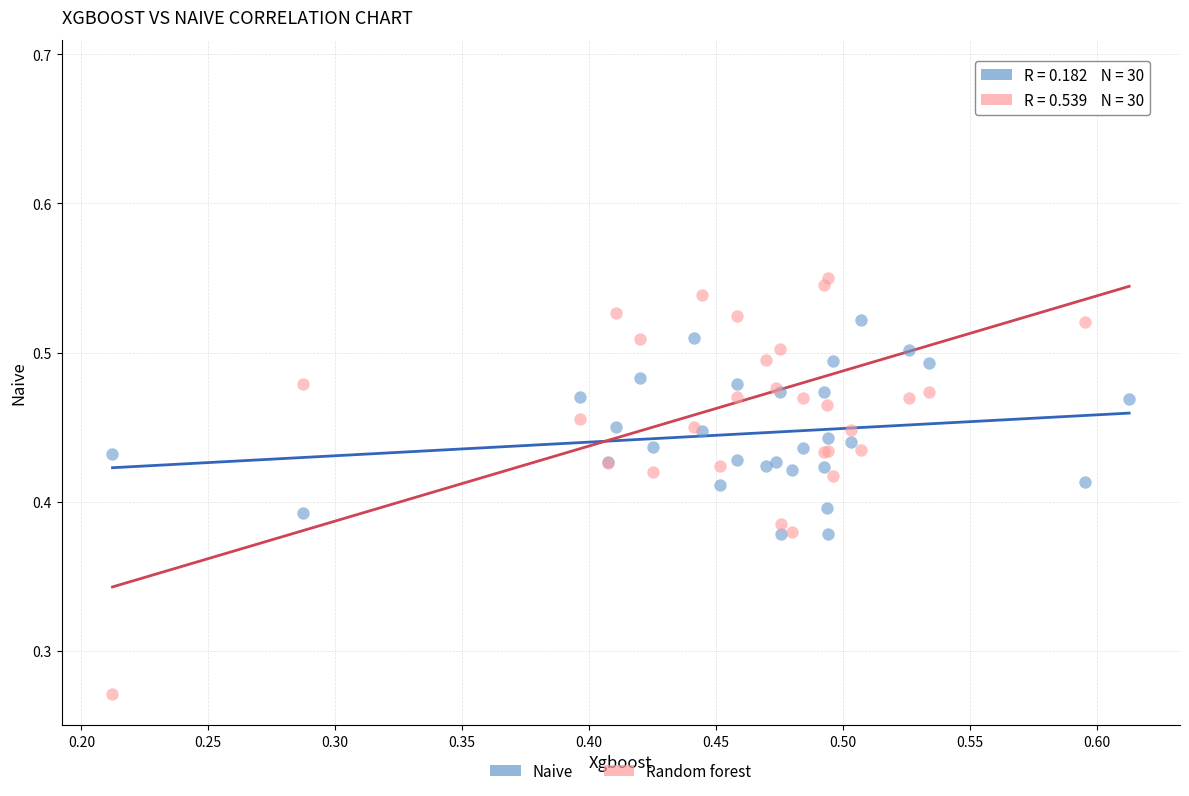

Which series reaches the minimum Y coordinate?

Random forest